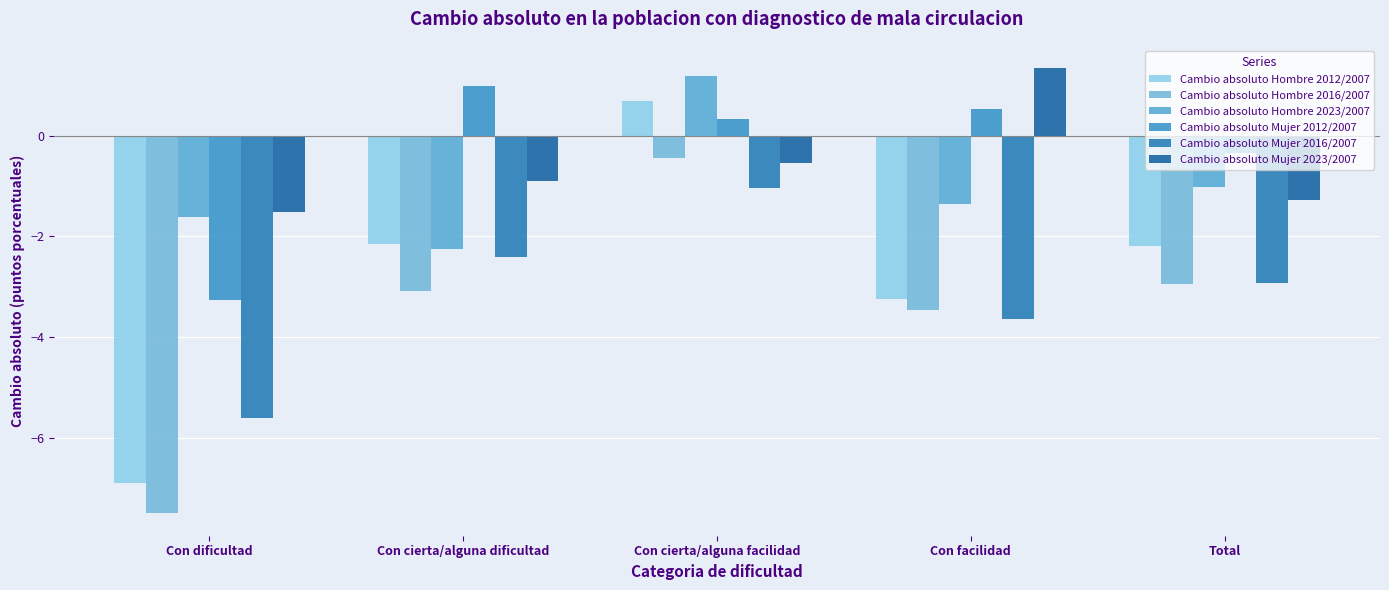

Does the chart contain stacked bars?

No